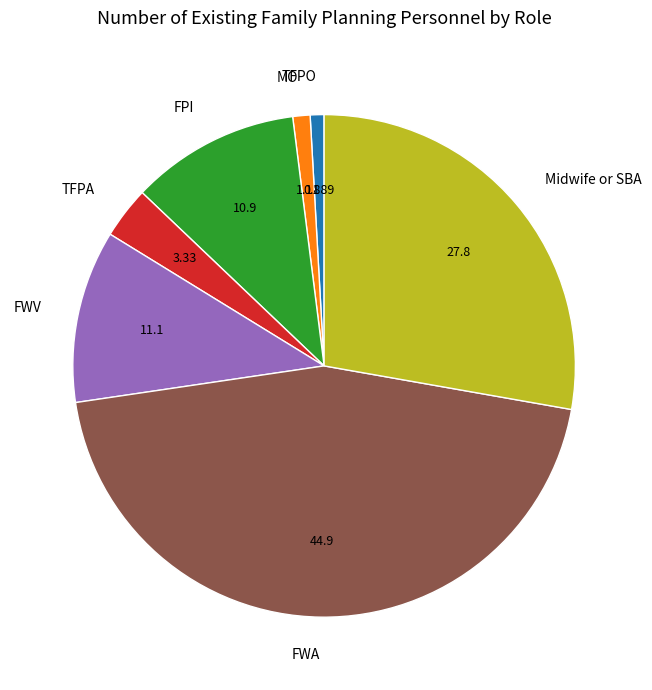

Does FWV represent more than half of the total?

No